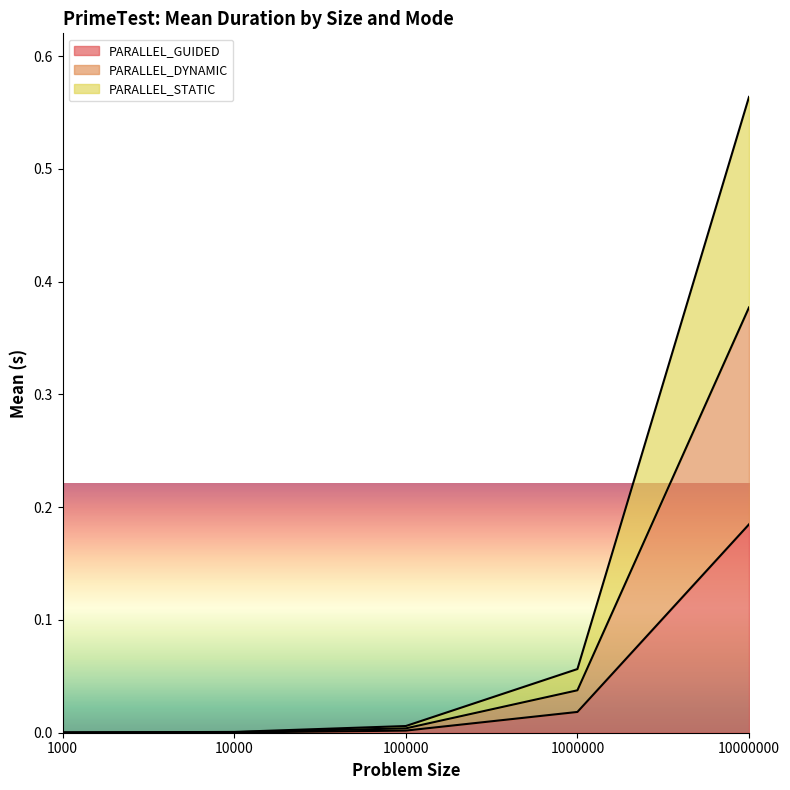

True or false: PARALLEL_DYNAMIC and PARALLEL_GUIDED cross at least once.

False